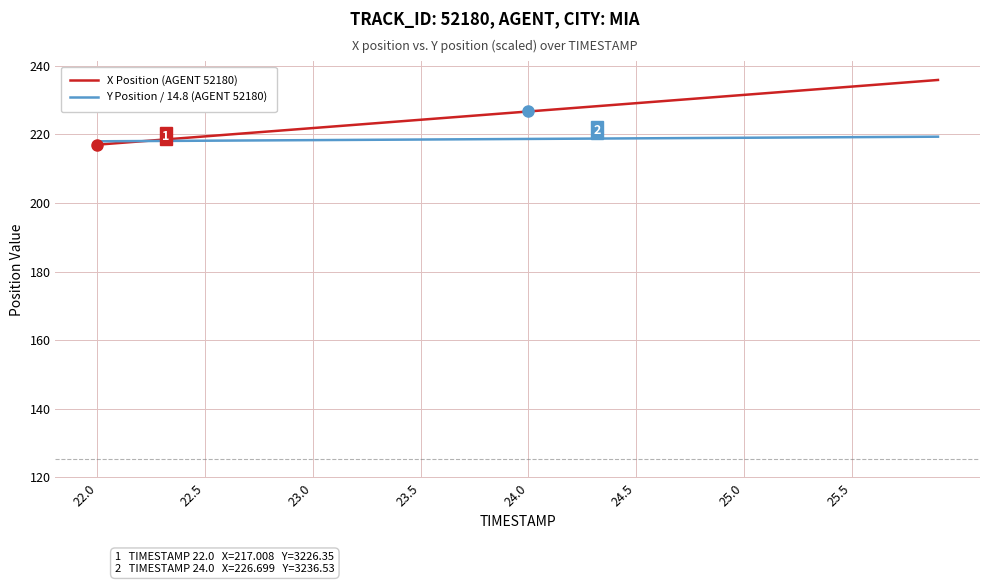

List the series in order of their overall mean, lowest first.

Y Position / 14.8 (AGENT 52180), X Position (AGENT 52180)